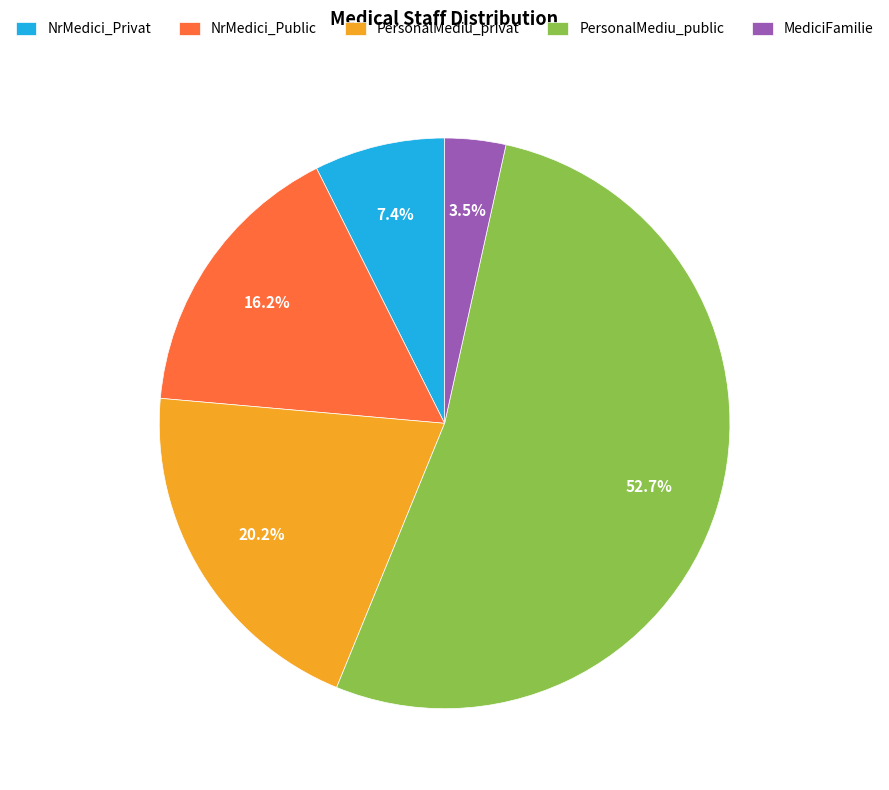

True or false: MediciFamilie accounts for 13% of the total.

False